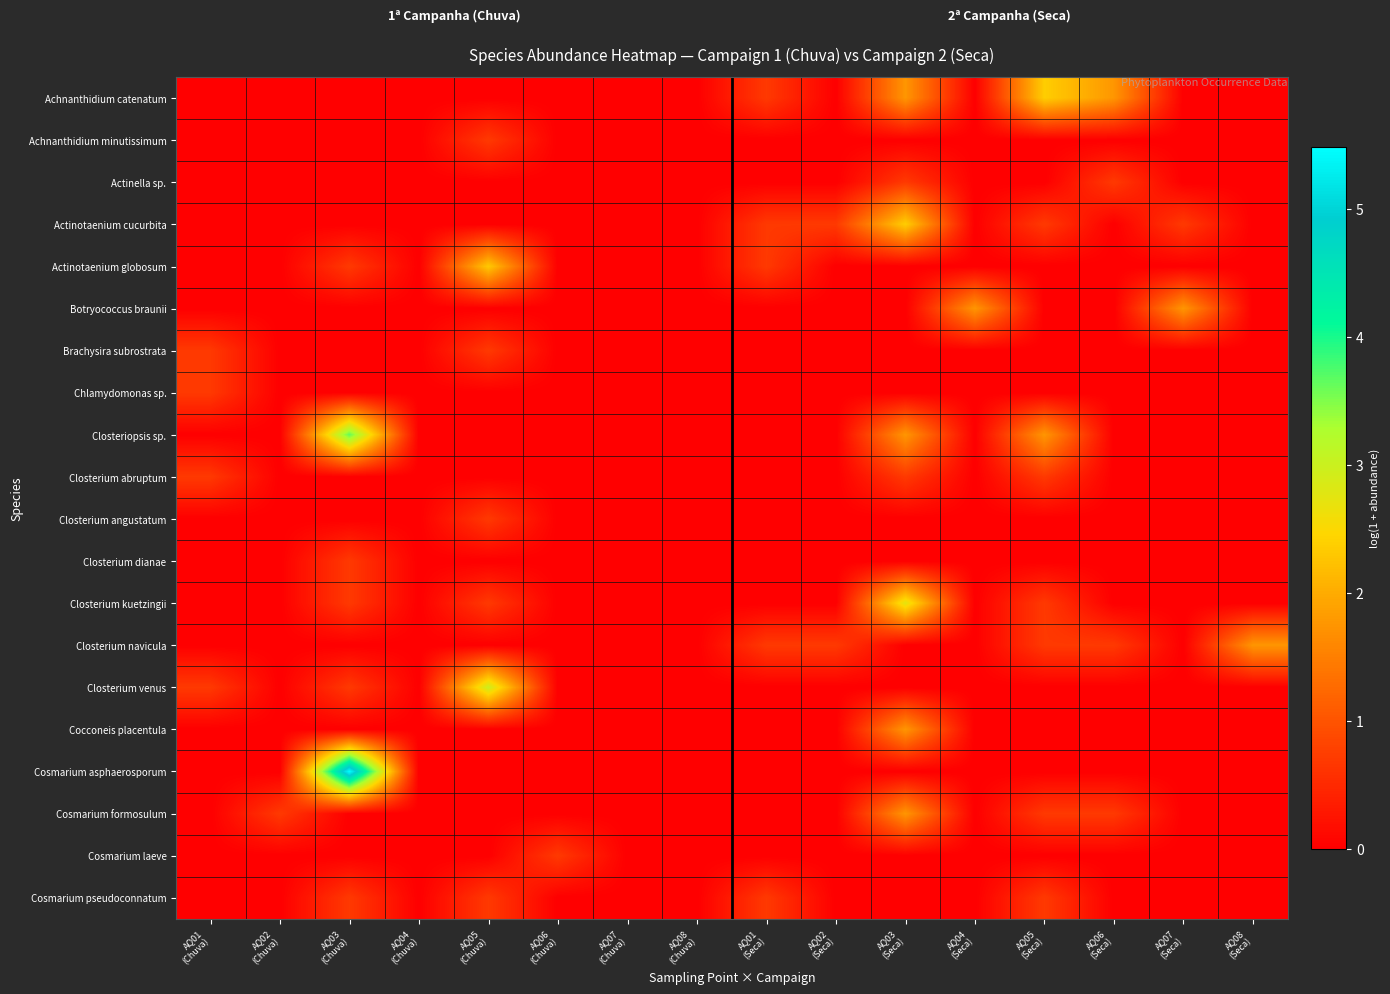

What is the spread (max minus min) of values at AQ03
(Seca)?

2.7